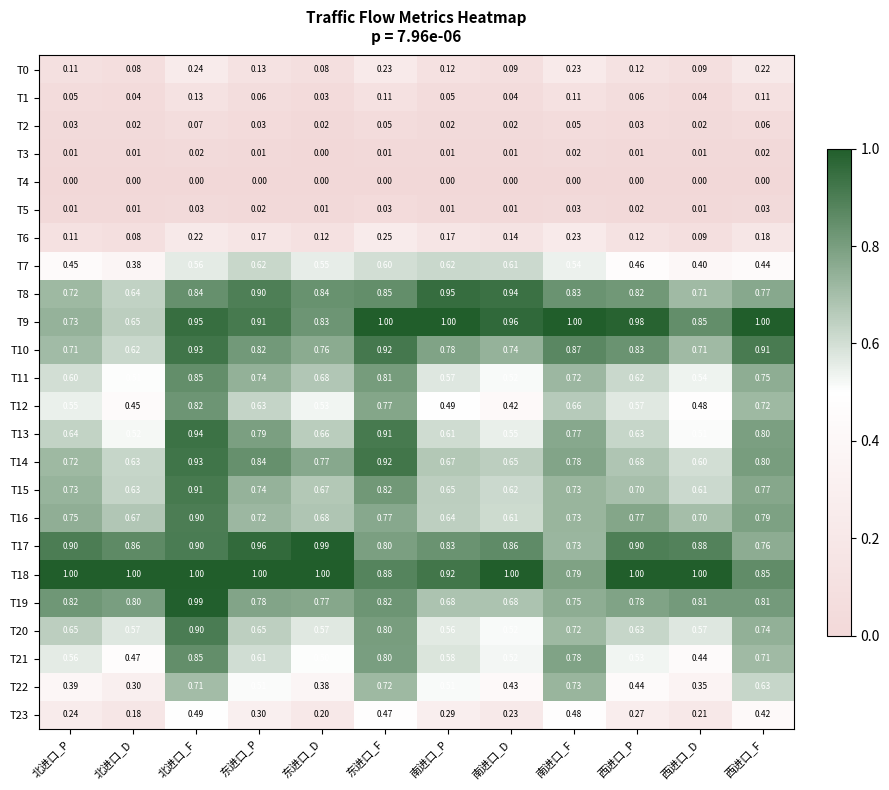

Is the value of T14 at 东进口_P greater than the value of T4 at 北进口_F?

Yes